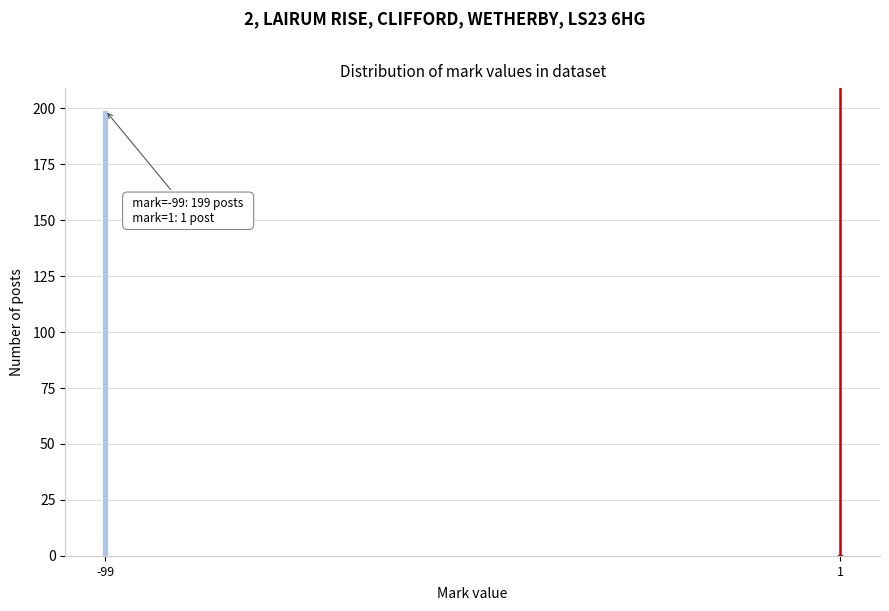

Reading left to right, transcribe all the data shown in this chart.

199	1